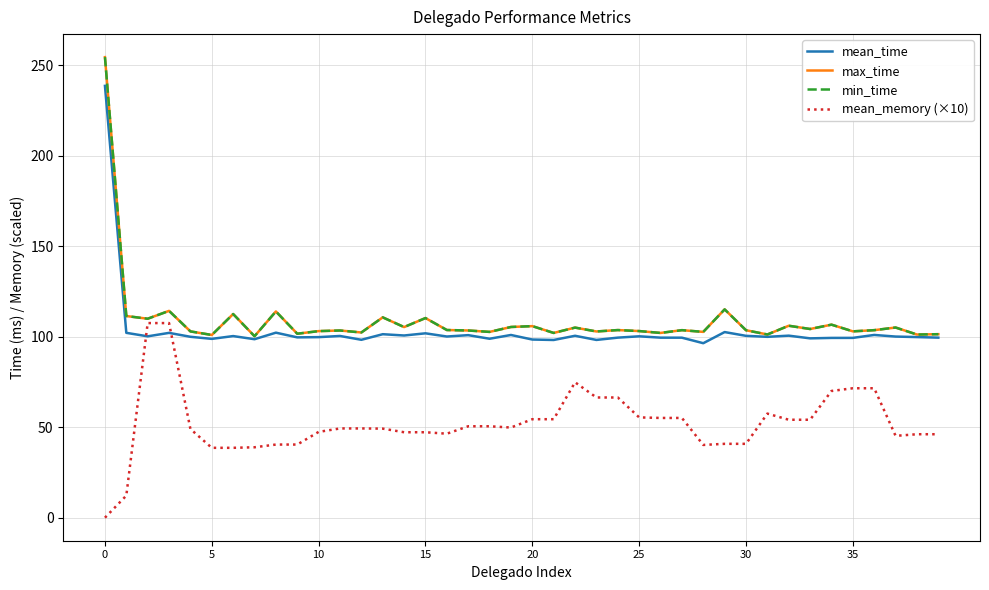

At how many categories does at least one series exceed 29?

40